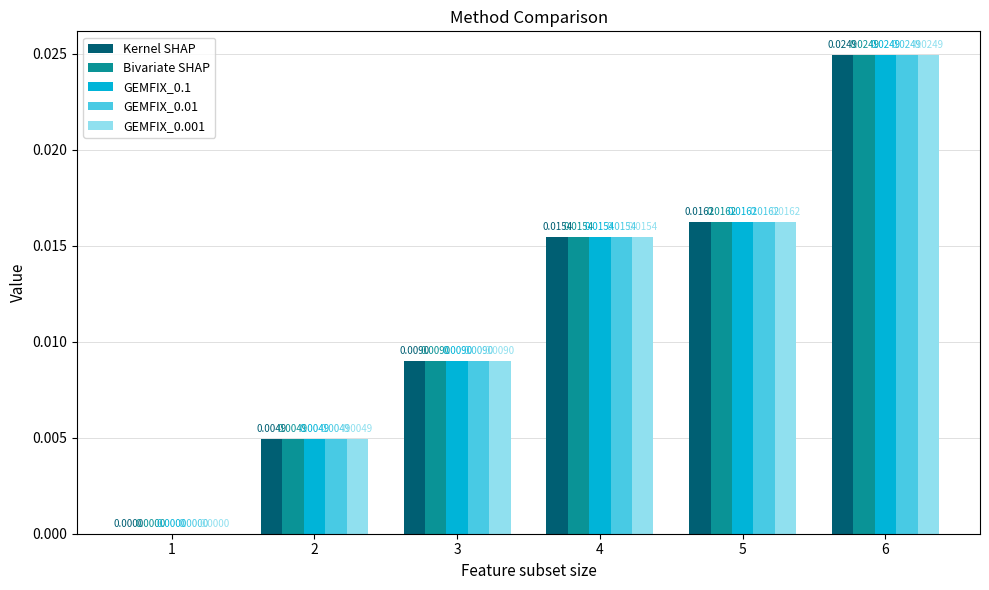

Count the number of data series in this chart.

5